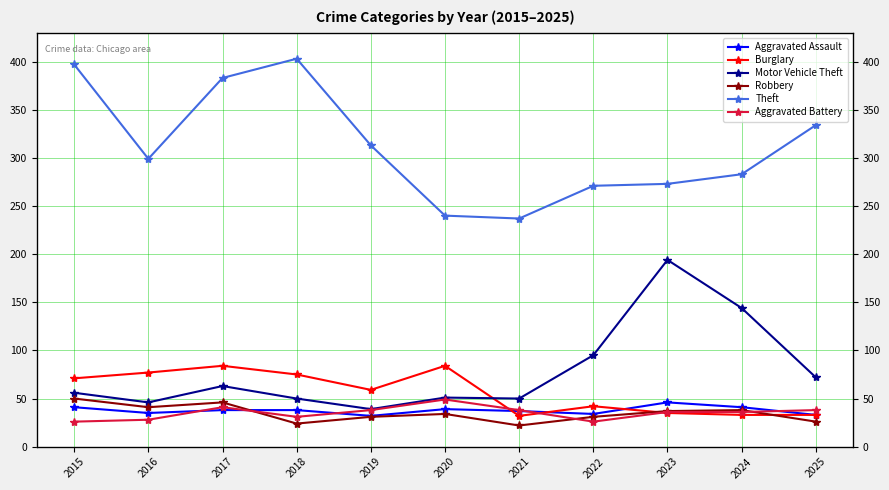

True or false: Motor Vehicle Theft has a value of 39 at 2019.

True